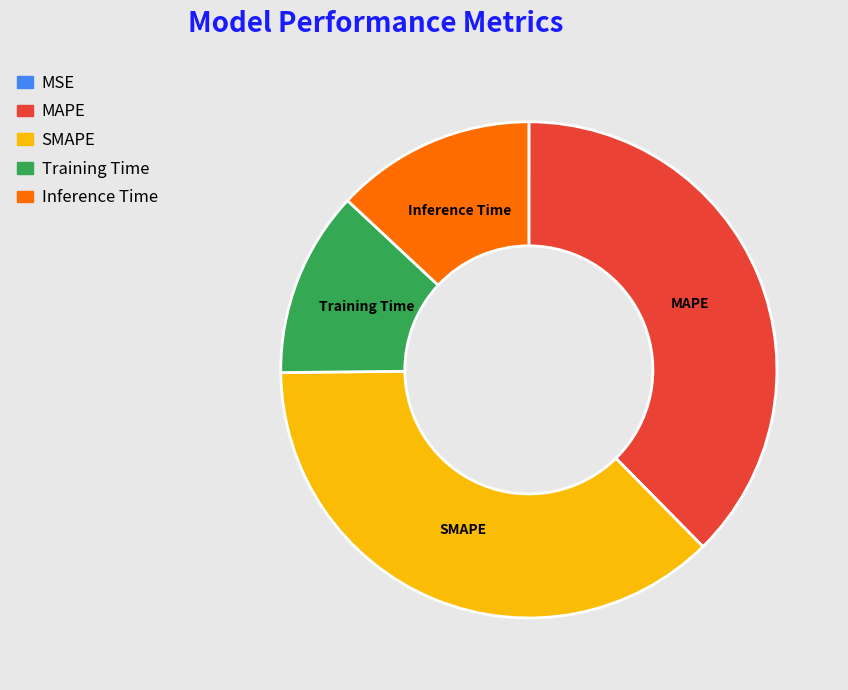

Is Training Time the majority of the pie?

No